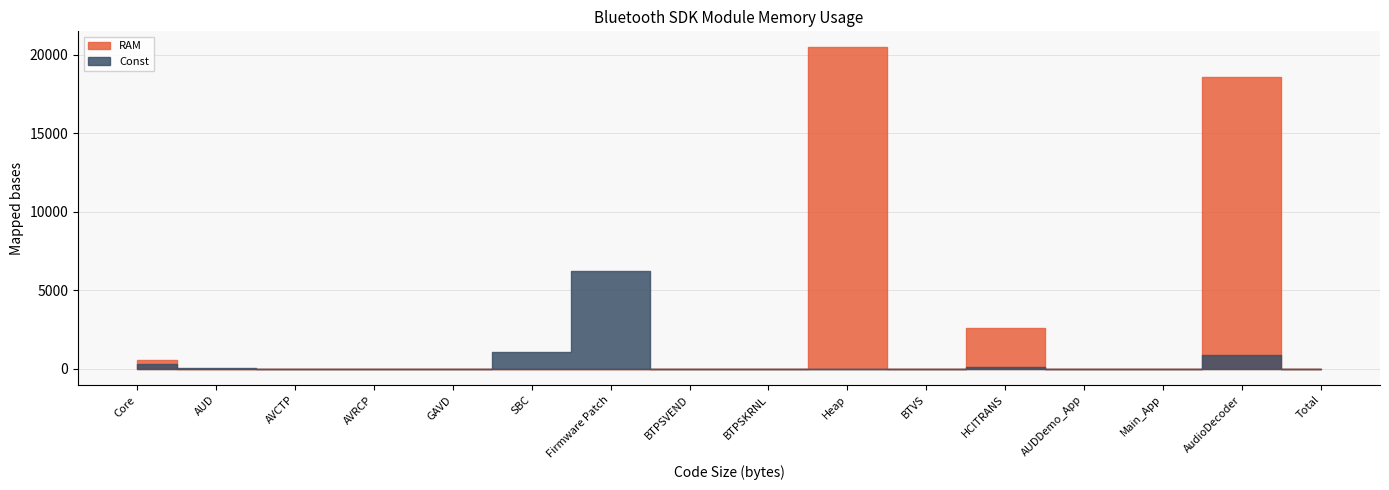

The value of RAM at BTVS is 8972. True or false?

False